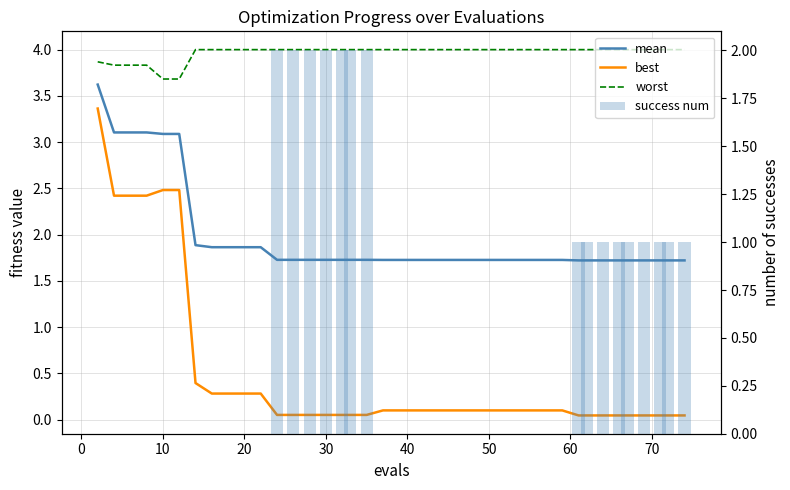

What are all the series names shown in the legend?

mean, best, worst, success num